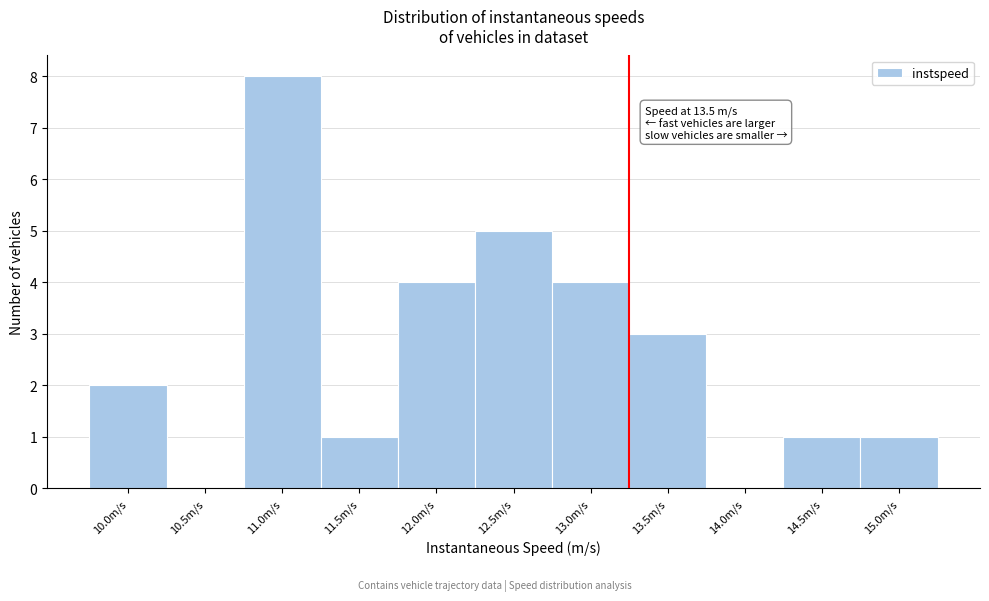

Reading left to right, extract all data points from this chart.

10.0m/s=2	10.5m/s=0	11.0m/s=8	11.5m/s=1	12.0m/s=4	12.5m/s=5	13.0m/s=4	13.5m/s=3	14.0m/s=0	14.5m/s=1	15.0m/s=1